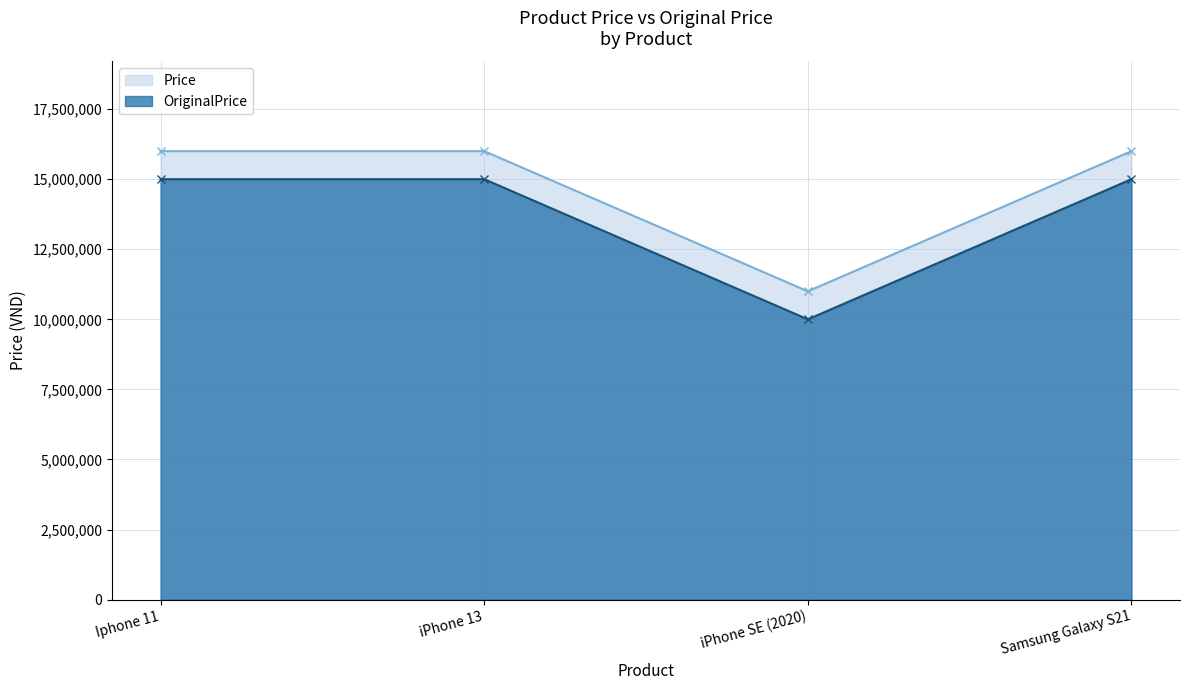

What is the difference between the Price values at Samsung Galaxy S21 and iPhone SE (2020)?

4999999